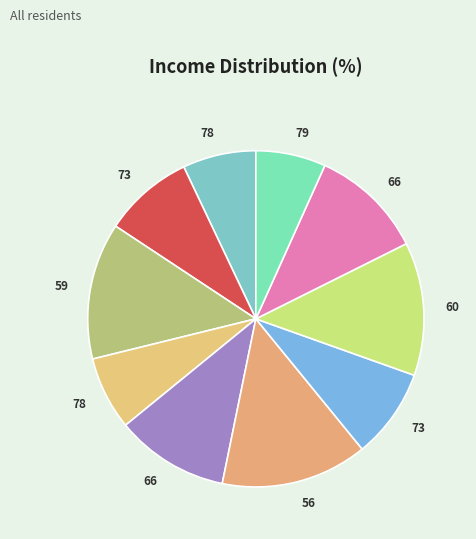

How many segments does this pie chart have?

10